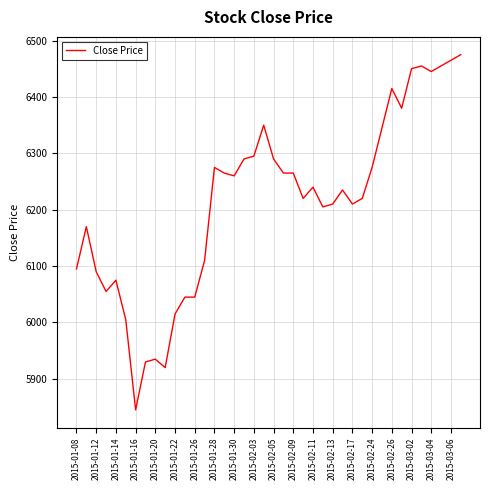

What is the minimum value shown in the chart?

5845